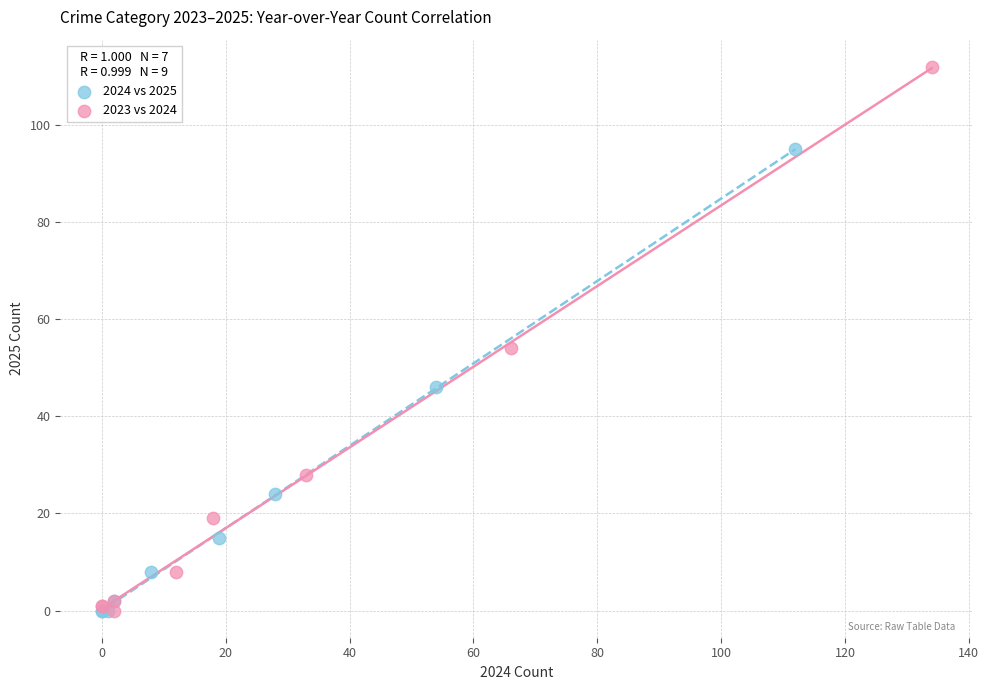

Which series contains the highest Y value?

2023 vs 2024